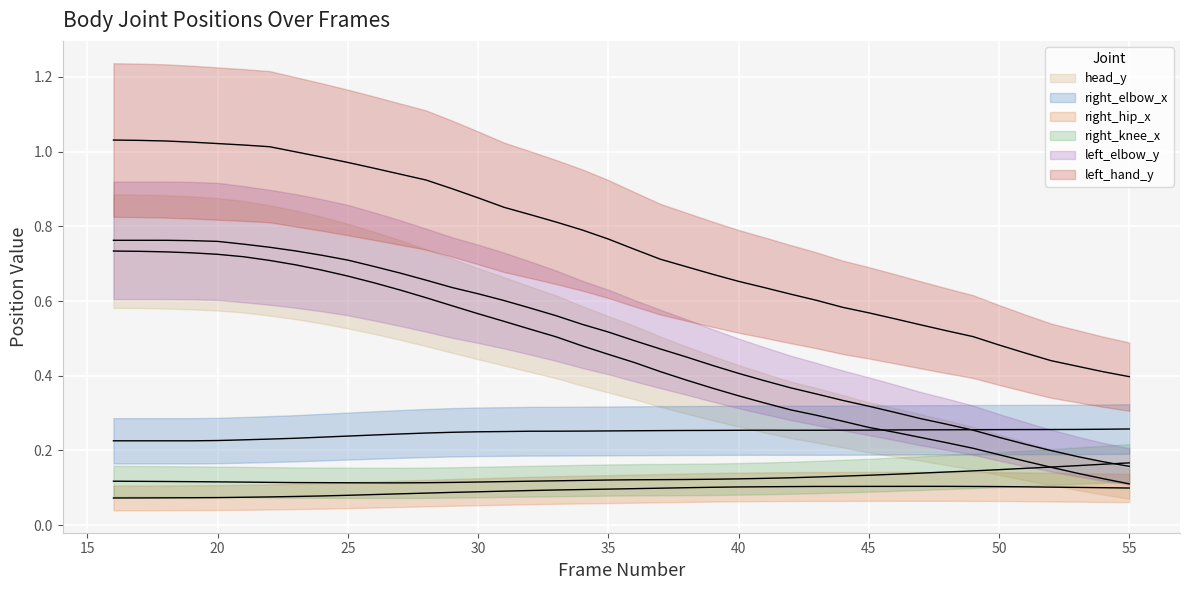

Which series has the largest range (max minus min)?

left_hand_y